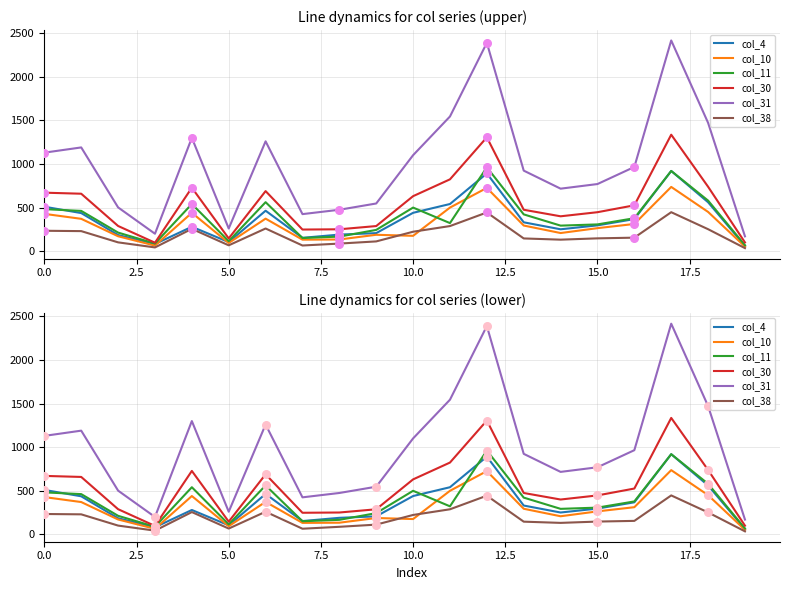

At how many categories does at least one series exceed 113?

20